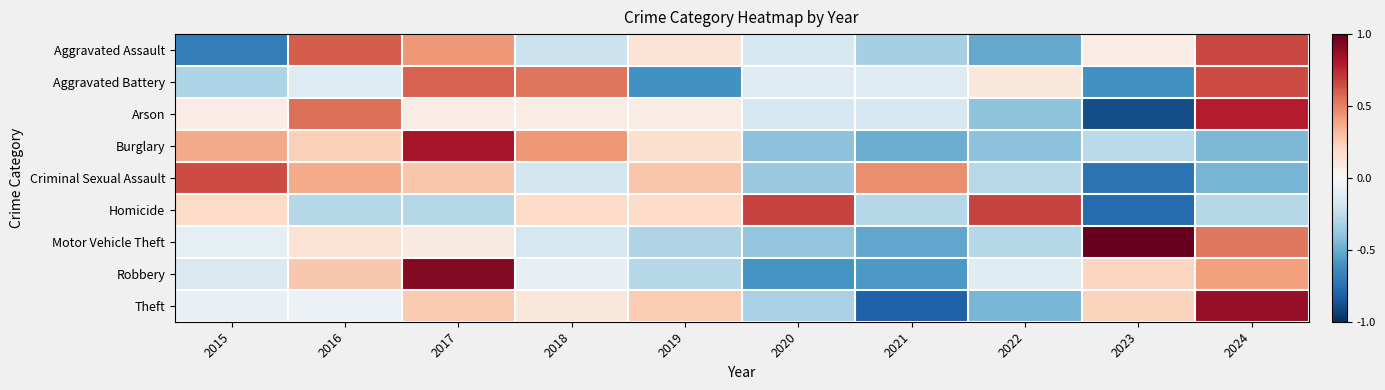

Reading left to right, transcribe all the data shown in this chart.

Aggravated Assault: 2015=-0.7	2016=0.6	2017=0.4	2018=-0.2	2019=0.1	2020=-0.2	2021=-0.3	2022=-0.5	2023=0.1	2024=0.7
Aggravated Battery: 2015=-0.3	2016=-0.1	2017=0.6	2018=0.5	2019=-0.6	2020=-0.1	2021=-0.1	2022=0.1	2023=-0.6	2024=0.7
Arson: 2015=0.1	2016=0.5	2017=0.1	2018=0.1	2019=0.1	2020=-0.2	2021=-0.2	2022=-0.4	2023=-0.9	2024=0.8
Burglary: 2015=0.4	2016=0.2	2017=0.8	2018=0.4	2019=0.2	2020=-0.4	2021=-0.5	2022=-0.4	2023=-0.3	2024=-0.4
Criminal Sexual Assault: 2015=0.6	2016=0.4	2017=0.3	2018=-0.2	2019=0.3	2020=-0.4	2021=0.5	2022=-0.3	2023=-0.7	2024=-0.5
Homicide: 2015=0.2	2016=-0.3	2017=-0.3	2018=0.2	2019=0.2	2020=0.7	2021=-0.3	2022=0.7	2023=-0.8	2024=-0.3
Motor Vehicle Theft: 2015=-0.1	2016=0.1	2017=0.1	2018=-0.2	2019=-0.3	2020=-0.4	2021=-0.5	2022=-0.3	2023=1.0	2024=0.5
Robbery: 2015=-0.1	2016=0.3	2017=0.9	2018=-0.1	2019=-0.3	2020=-0.6	2021=-0.6	2022=-0.1	2023=0.2	2024=0.4
Theft: 2015=-0.1	2016=-0.1	2017=0.3	2018=0.1	2019=0.3	2020=-0.3	2021=-0.8	2022=-0.5	2023=0.2	2024=0.9